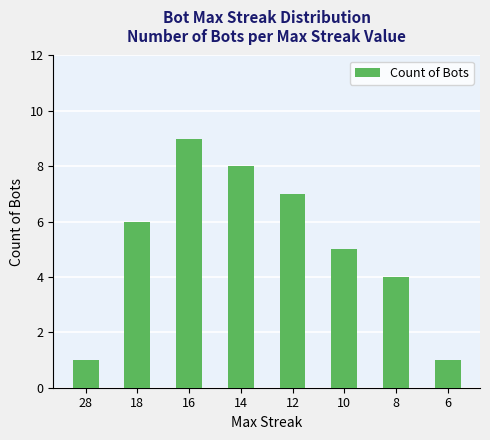

What is the change in value from 28 to 18?

+5